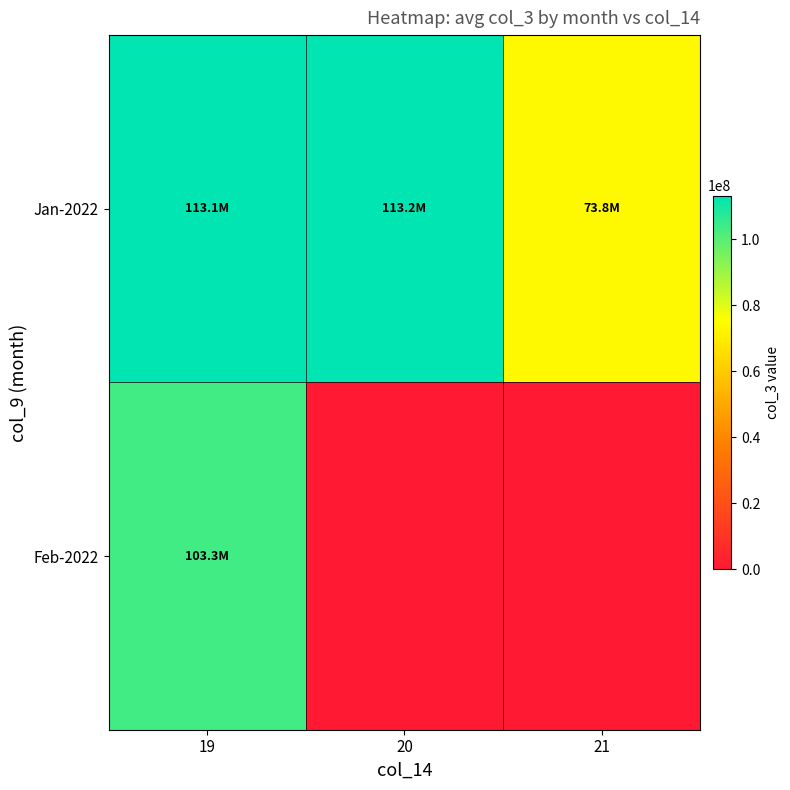

Which series has the largest total across all categories?

Jan-2022